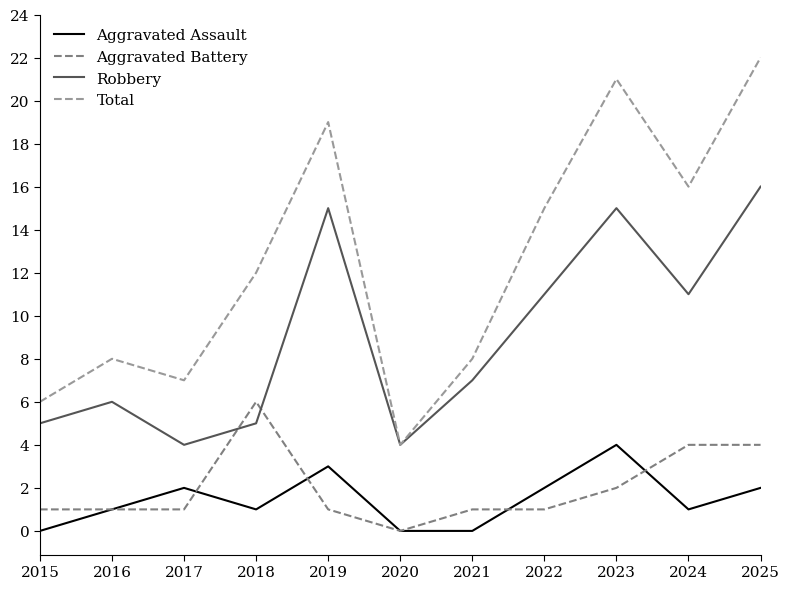

Count the number of categories in the chart.

11